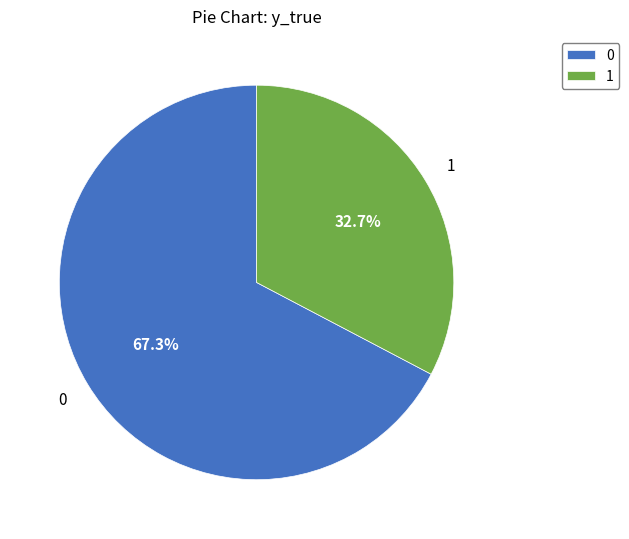

Is it true that 1 is 33% of the pie?

True